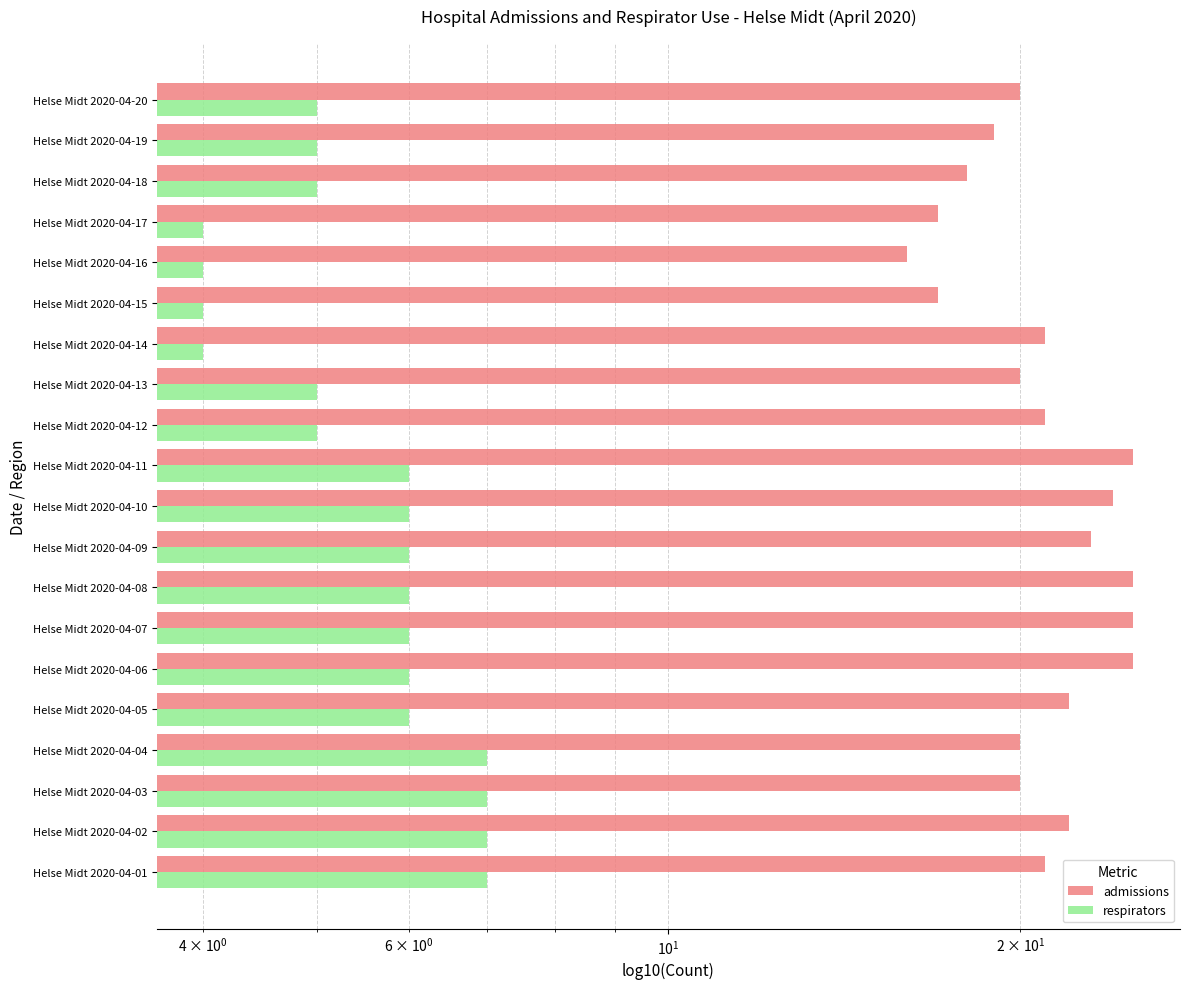

Is it true that admissions equals 12 at Helse Midt 2020-04-19?

False